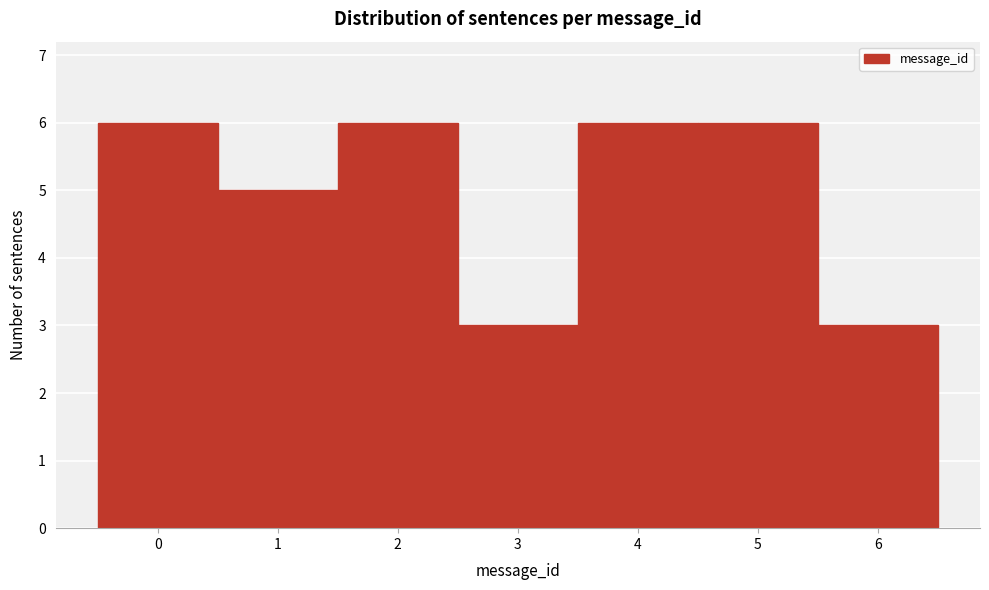

What is the height of the bar covering 3.5 to 4.5 on the x-axis? The values are not printed on the chart, so give them approximately, as read against the axis.

6